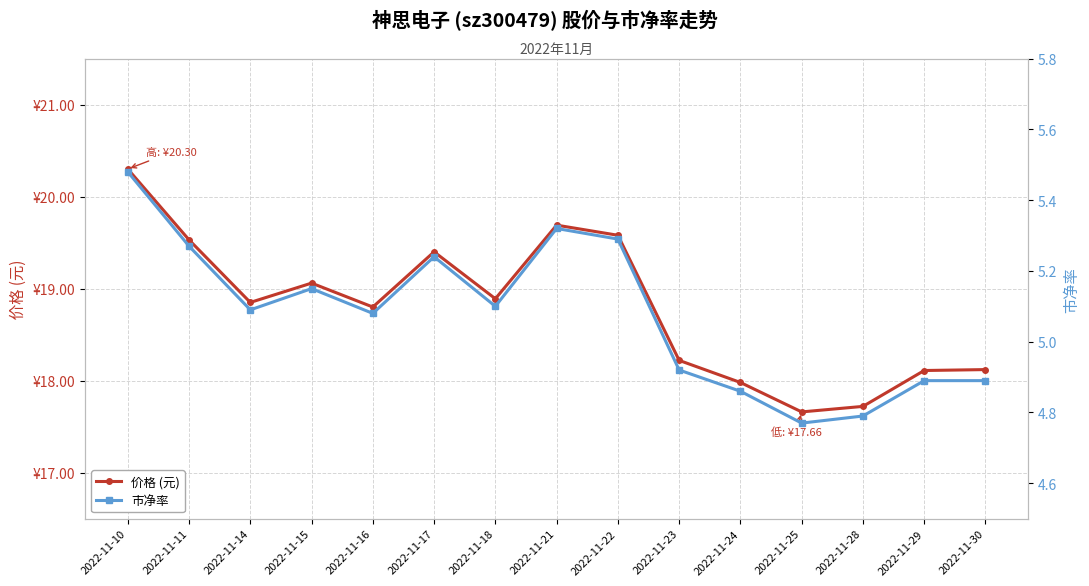

Between 2022-11-18 and 2022-11-23, which series saw the biggest shift?

价格 (元)